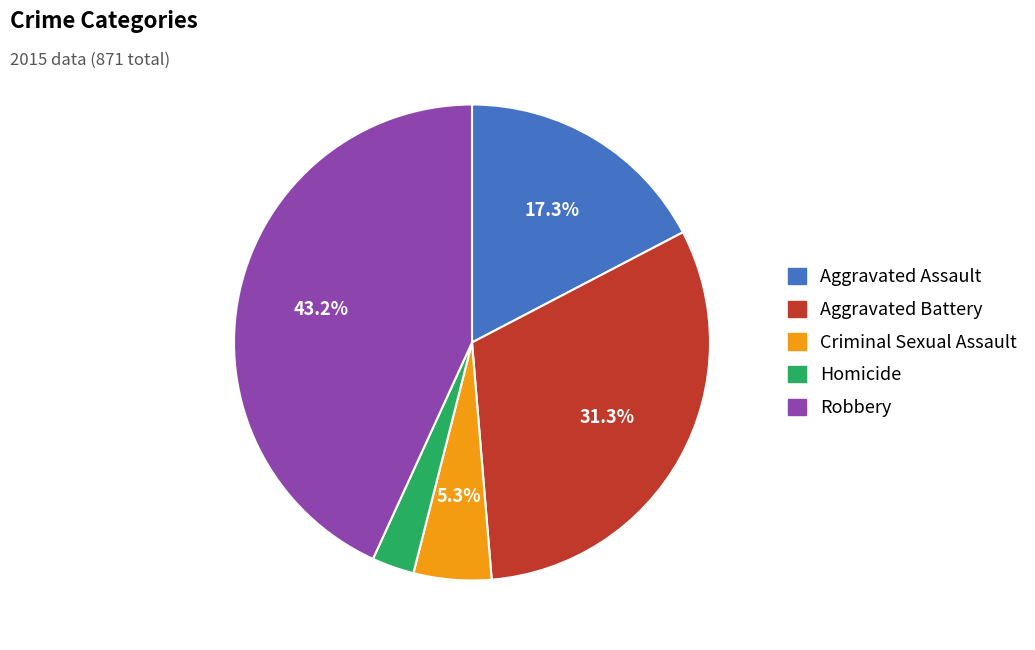

What percentage is the Criminal Sexual Assault slice, to the nearest percent?

5%